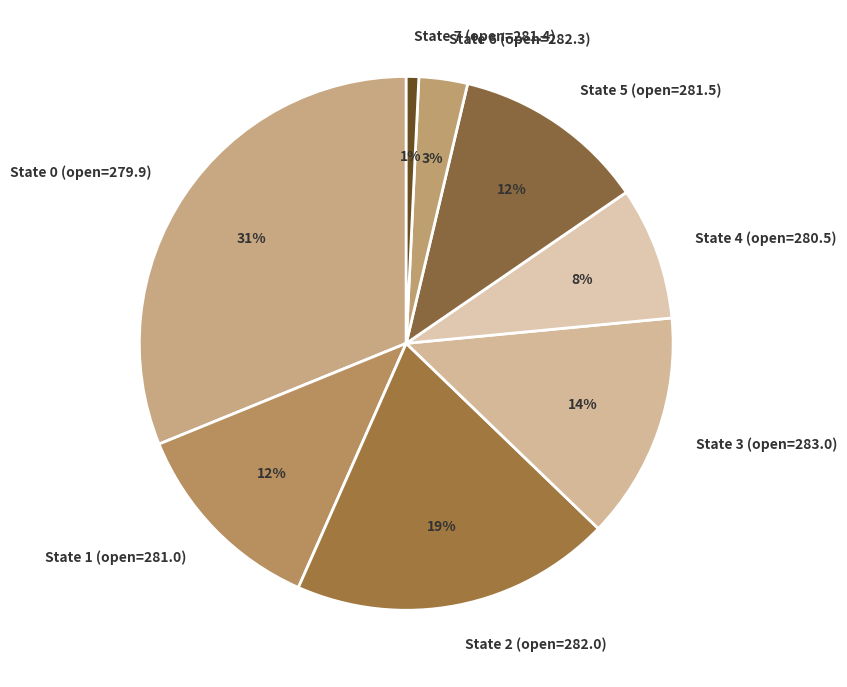

Is there any slice that represents more than half of the pie?

No